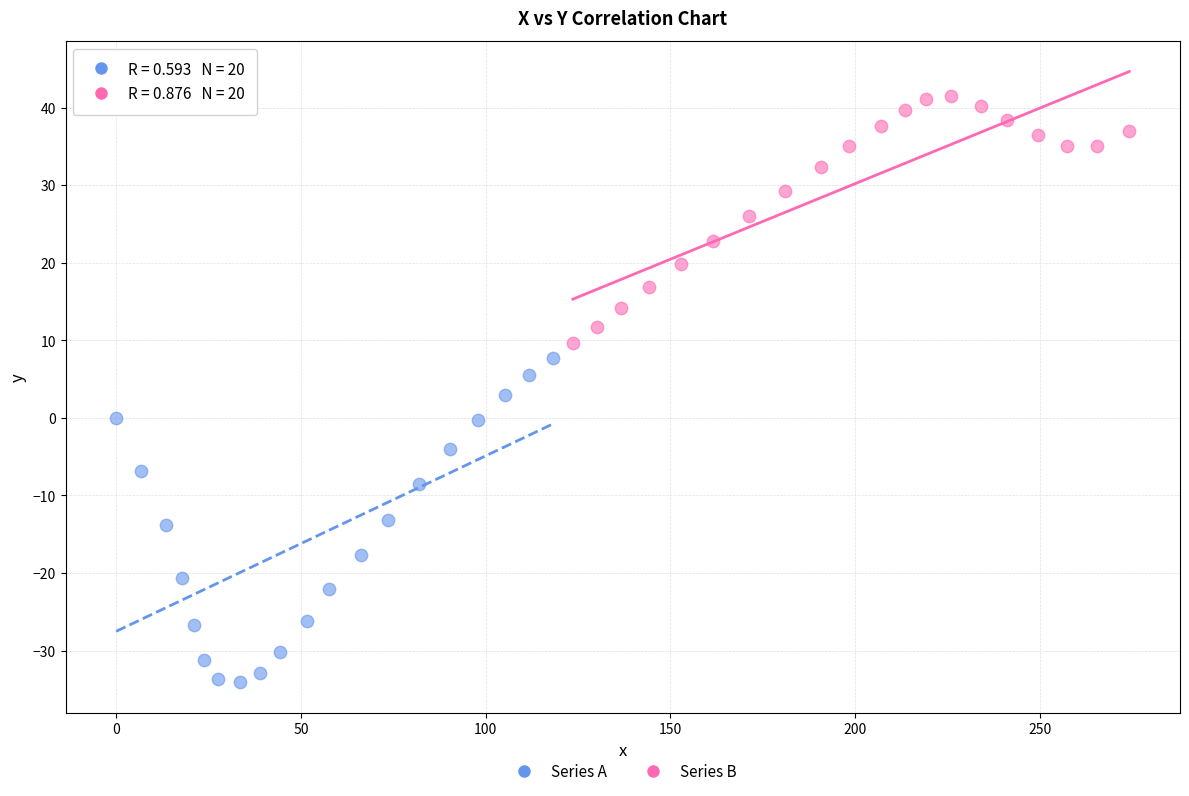

Which series has the largest Y range (max minus min)?

Series A